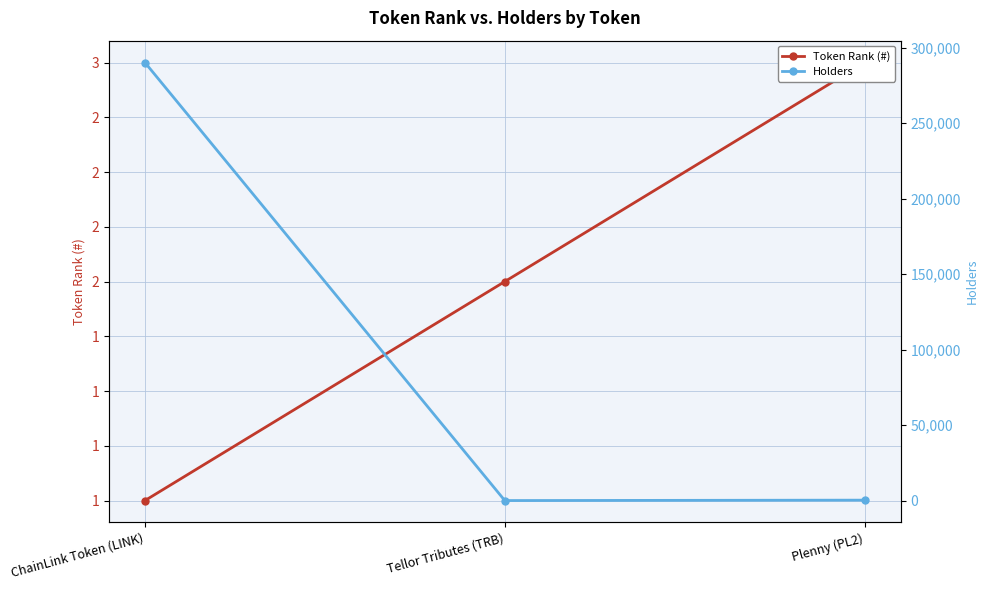

Reading left to right, transcribe all the data shown in this chart.

Token Rank (#): ChainLink Token (LINK)=1	Tellor Tributes (TRB)=2	Plenny (PL2)=3
Holders: ChainLink Token (LINK)=290083	Tellor Tributes (TRB)=2	Plenny (PL2)=274